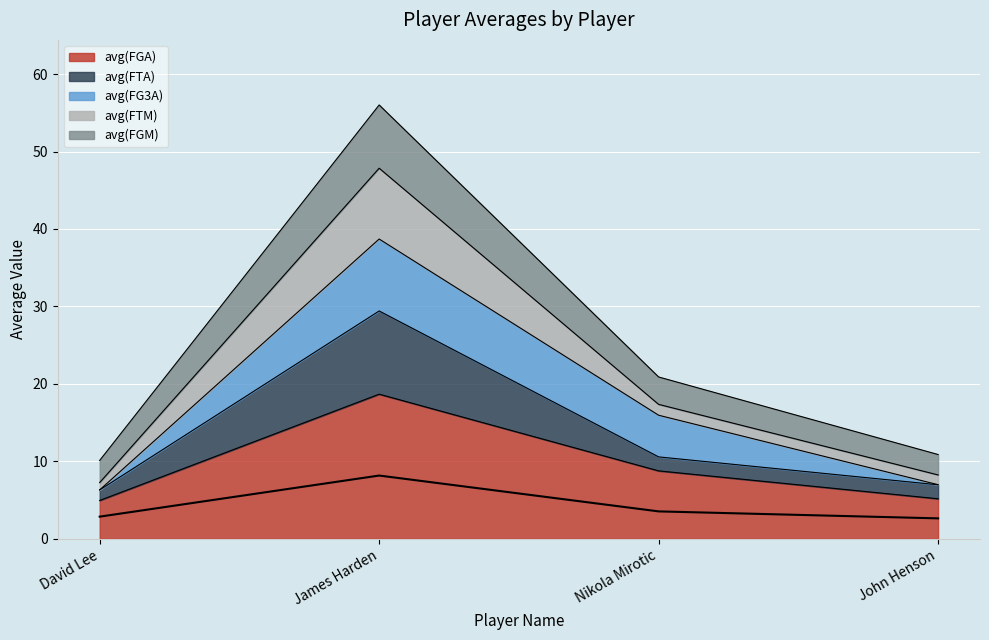

What is the difference between the avg(FGA) values at John Henson and James Harden?

13.5